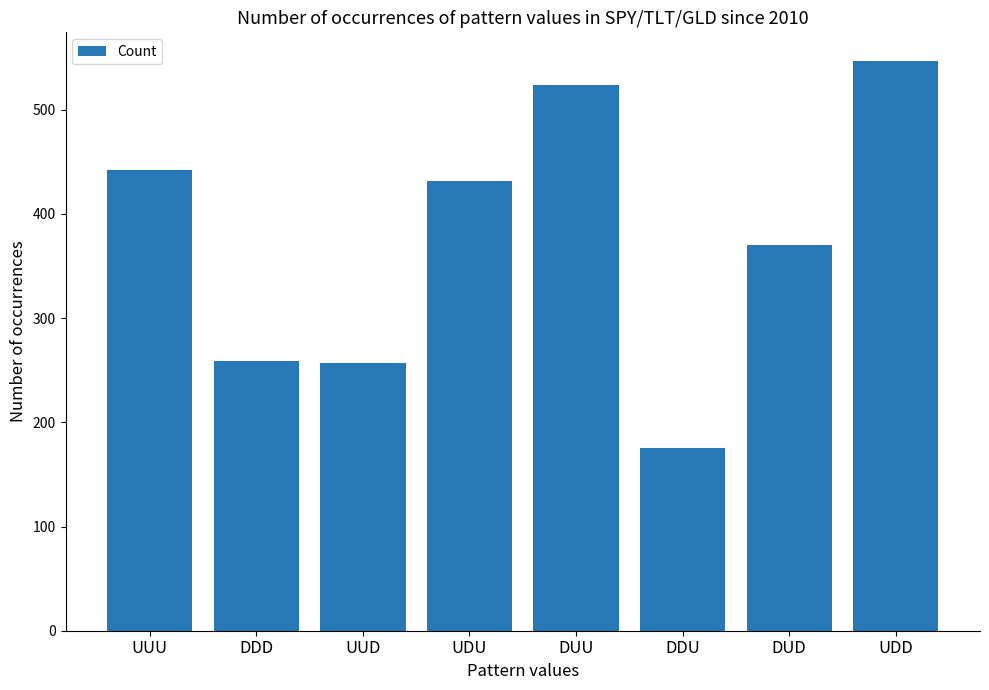

What is the sum of the values at DDD and UDU?

691